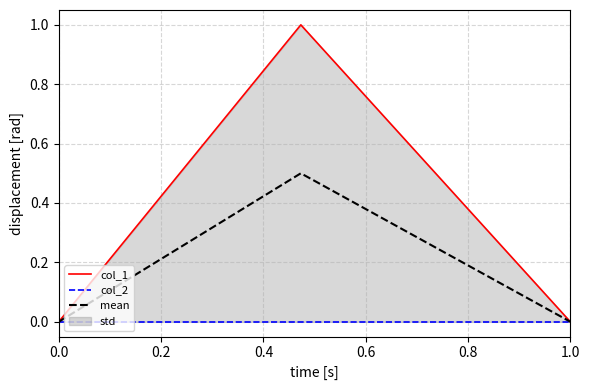

Is it true that mean equals 0.0 at 1.0?

True